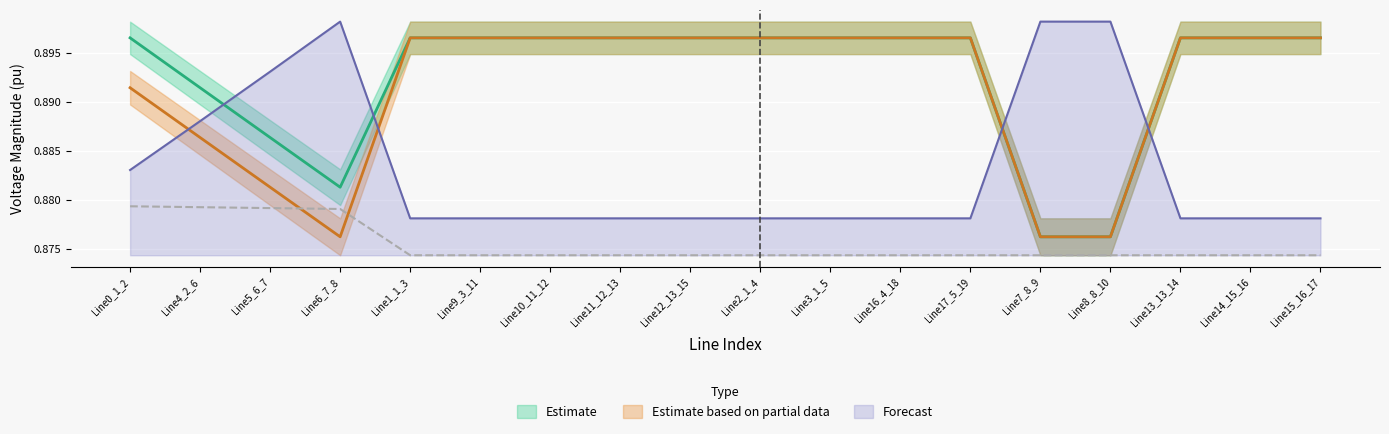

At which category is the sum across all series the highest?

Line0_1_2